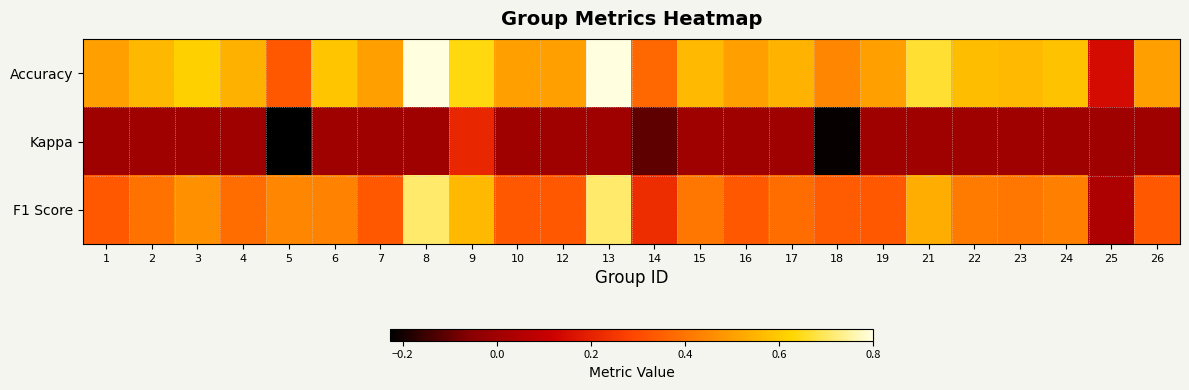

Reading left to right, what are all the values shown in this chart?

F1 Score: 1=0.3	2=0.4	3=0.5	4=0.4	5=0.4	6=0.4	7=0.3	8=0.7	9=0.6	10=0.3	12=0.3	13=0.7	14=0.2	15=0.4	16=0.3	17=0.4	18=0.3	19=0.3	21=0.5	22=0.4	23=0.4	24=0.4	25=0.0	26=0.3
Kappa: 1=0.0	2=0.0	3=0.0	4=0.0	5=-0.2	6=0.0	7=0.0	8=0.0	9=0.2	10=0.0	12=0.0	13=0.0	14=-0.1	15=0.0	16=0.0	17=0.0	18=-0.2	19=0.0	21=0.0	22=0.0	23=0.0	24=0.0	25=0.0	26=0.0
Accuracy: 1=0.5	2=0.6	3=0.6	4=0.5	5=0.3	6=0.6	7=0.5	8=0.8	9=0.6	10=0.5	12=0.5	13=0.8	14=0.4	15=0.6	16=0.5	17=0.5	18=0.4	19=0.5	21=0.7	22=0.6	23=0.6	24=0.6	25=0.1	26=0.5